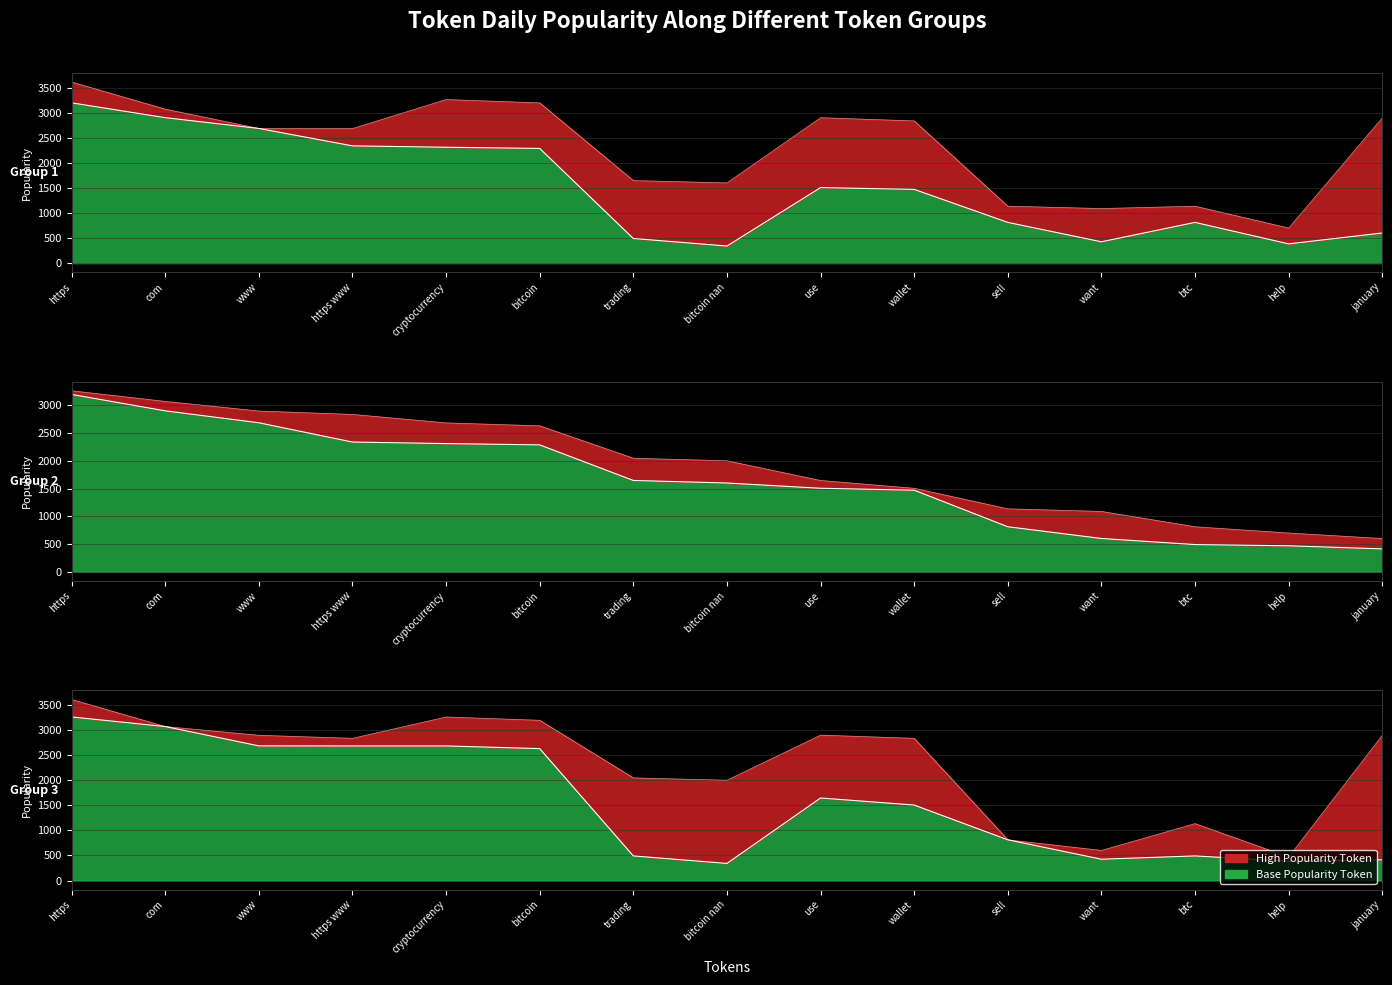

True or false: bitcoin has a value of 730.3 at help.

False